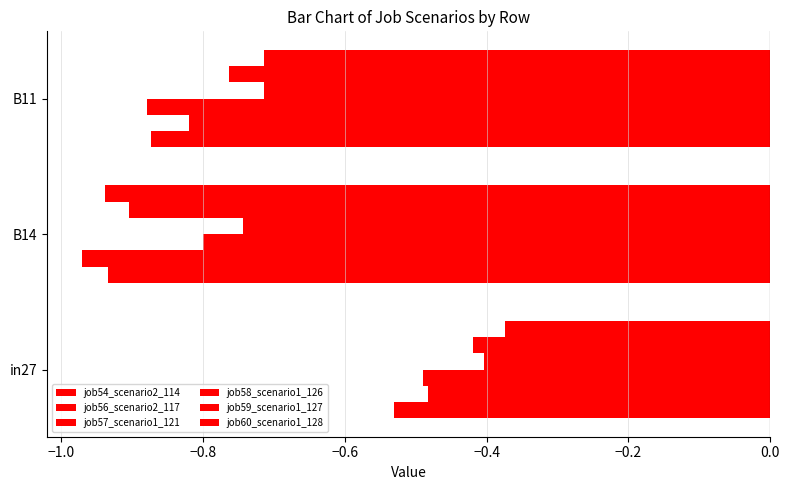

What is the minimum value for job59_scenario1_127?

-0.9